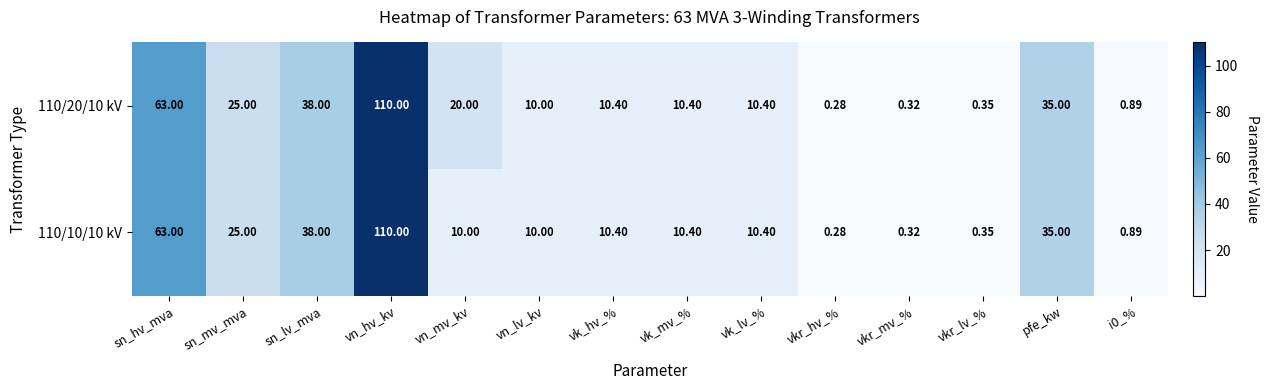

Where does the 110/10/10 kV series first go above 10?

sn_hv_mva